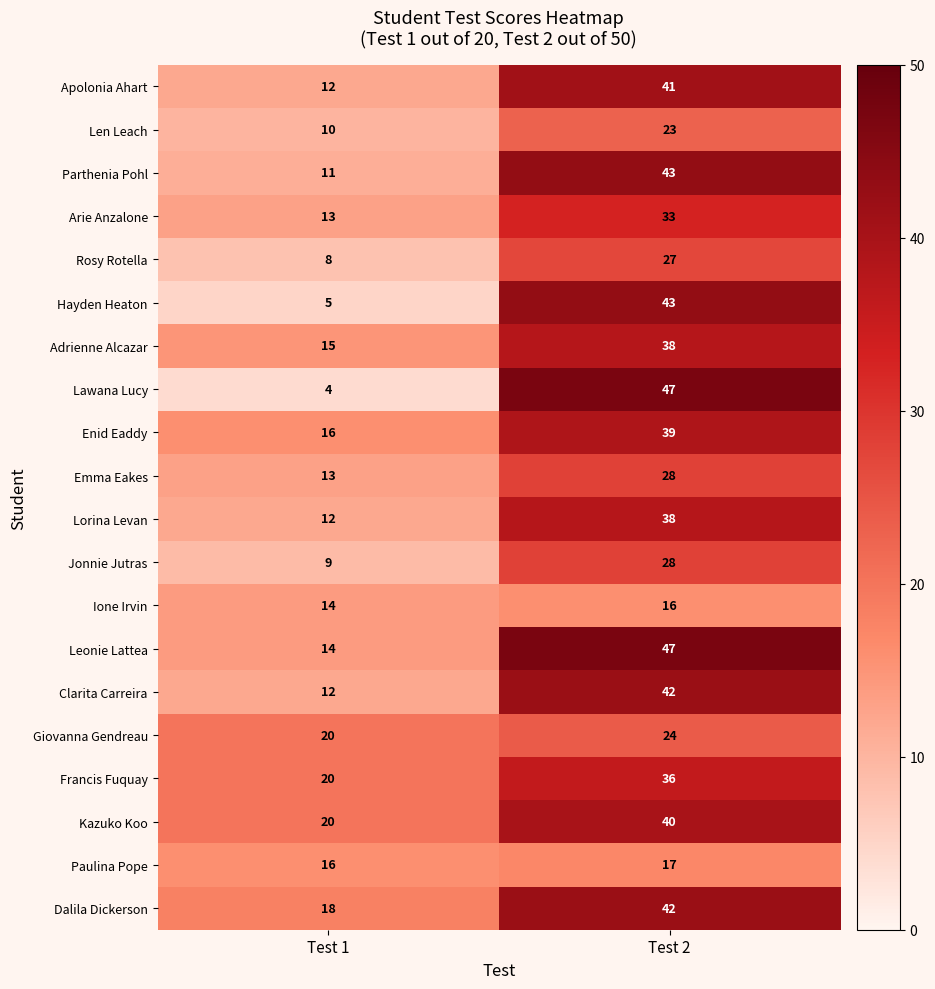

What is the total value across all series at Test 2?

692